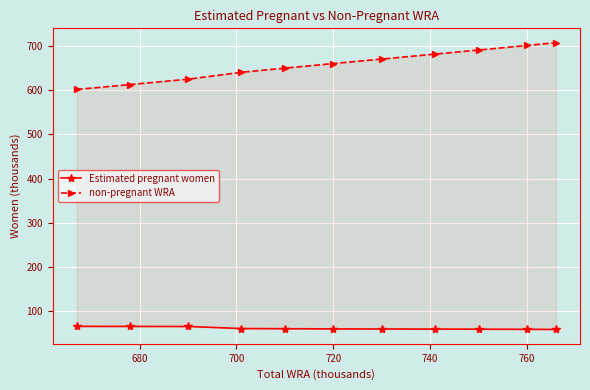

Which series has the largest total across all categories?

non-pregnant WRA